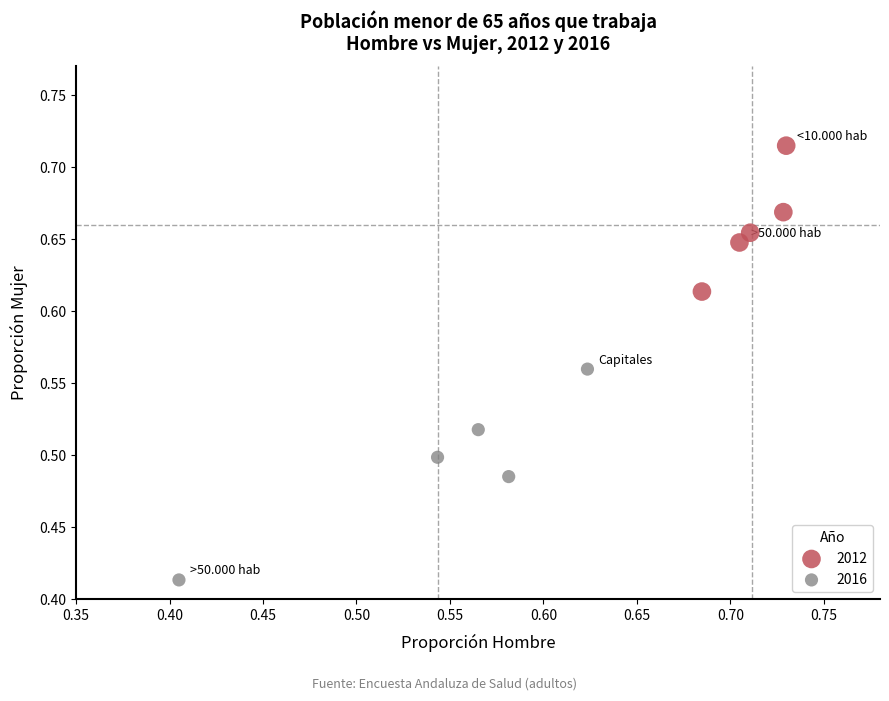

What are all the series names shown in the legend?

2012, 2016